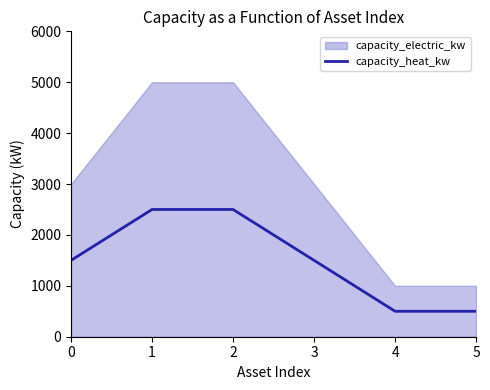

True or false: there are more than 2 points higher than both neighbors.

False